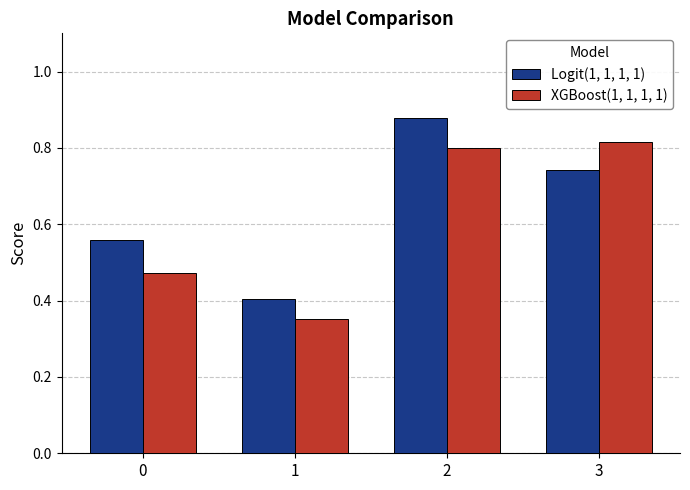

List the series in order of their peak value, lowest first.

XGBoost(1, 1, 1, 1), Logit(1, 1, 1, 1)